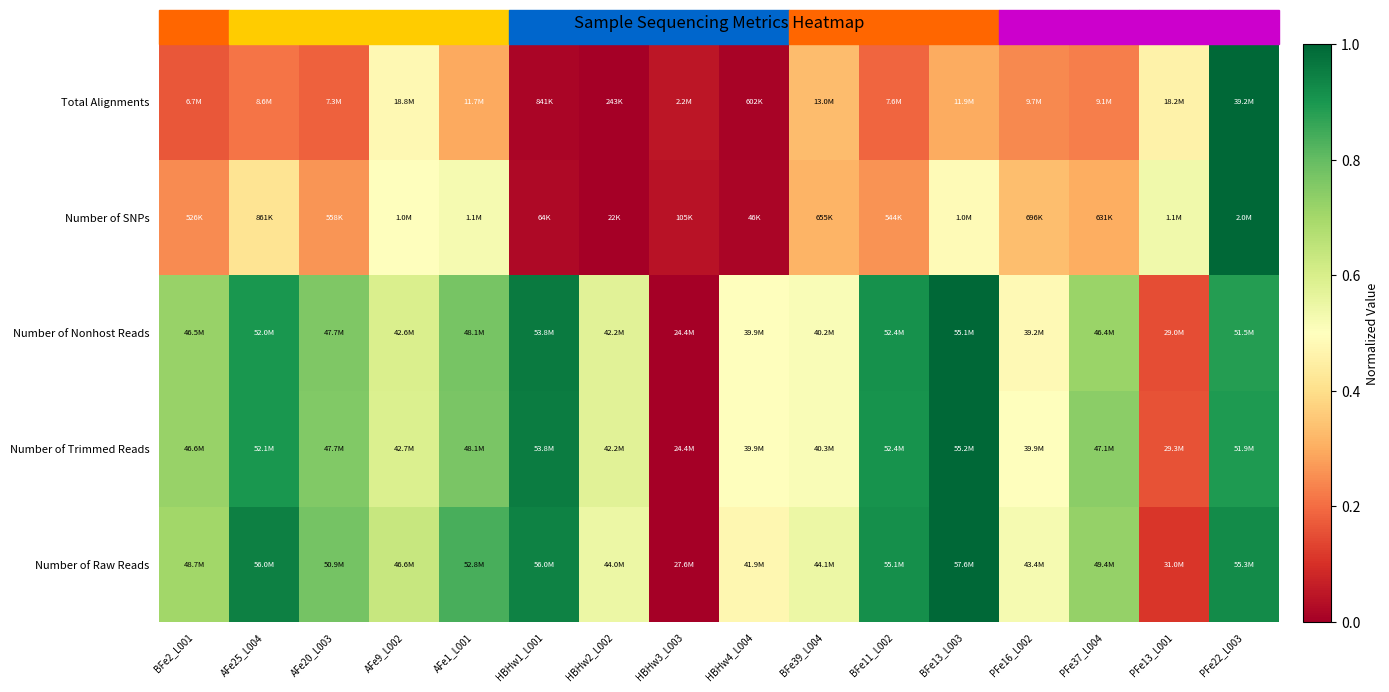

Reading left to right, extract all data points from this chart.

Number of Raw Reads: BFe2_L001=0.7	AFe25_L004=0.9	AFe20_L003=0.8	AFe9_L002=0.6	AFe1_L001=0.8	HBHw1_L001=0.9	HBHw2_L002=0.5	HBHw3_L003=0.0	HBHw4_L004=0.5	BFe39_L004=0.6	BFe11_L002=0.9	BFe13_L003=1.0	PFe16_L002=0.5	PFe37_L004=0.7	PFe13_L001=0.1	PFe22_L003=0.9
Number of Trimmed Reads: BFe2_L001=0.7	AFe25_L004=0.9	AFe20_L003=0.8	AFe9_L002=0.6	AFe1_L001=0.8	HBHw1_L001=1.0	HBHw2_L002=0.6	HBHw3_L003=0.0	HBHw4_L004=0.5	BFe39_L004=0.5	BFe11_L002=0.9	BFe13_L003=1.0	PFe16_L002=0.5	PFe37_L004=0.7	PFe13_L001=0.2	PFe22_L003=0.9
Number of Nonhost Reads: BFe2_L001=0.7	AFe25_L004=0.9	AFe20_L003=0.8	AFe9_L002=0.6	AFe1_L001=0.8	HBHw1_L001=1.0	HBHw2_L002=0.6	HBHw3_L003=0.0	HBHw4_L004=0.5	BFe39_L004=0.5	BFe11_L002=0.9	BFe13_L003=1.0	PFe16_L002=0.5	PFe37_L004=0.7	PFe13_L001=0.1	PFe22_L003=0.9
Number of SNPs: BFe2_L001=0.2	AFe25_L004=0.4	AFe20_L003=0.3	AFe9_L002=0.5	AFe1_L001=0.5	HBHw1_L001=0.0	HBHw2_L002=0.0	HBHw3_L003=0.0	HBHw4_L004=0.0	BFe39_L004=0.3	BFe11_L002=0.3	BFe13_L003=0.5	PFe16_L002=0.3	PFe37_L004=0.3	PFe13_L001=0.5	PFe22_L003=1.0
Total Alignments: BFe2_L001=0.2	AFe25_L004=0.2	AFe20_L003=0.2	AFe9_L002=0.5	AFe1_L001=0.3	HBHw1_L001=0.0	HBHw2_L002=0.0	HBHw3_L003=0.0	HBHw4_L004=0.0	BFe39_L004=0.3	BFe11_L002=0.2	BFe13_L003=0.3	PFe16_L002=0.2	PFe37_L004=0.2	PFe13_L001=0.5	PFe22_L003=1.0